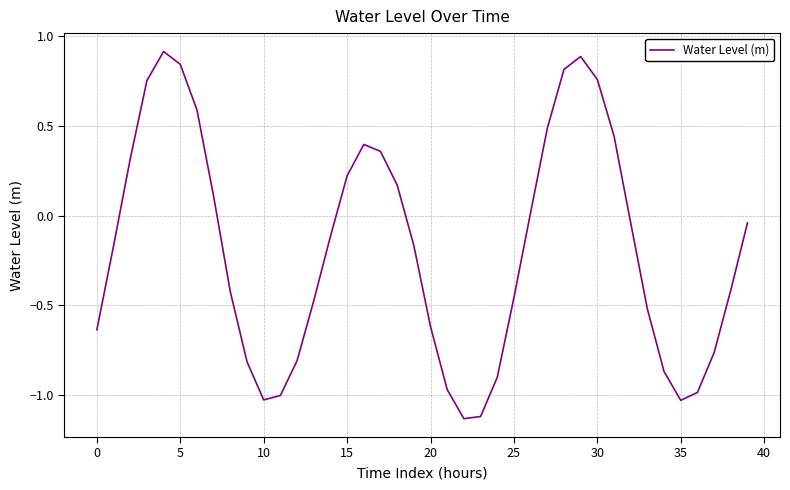

What is the greatest value displayed?

0.9